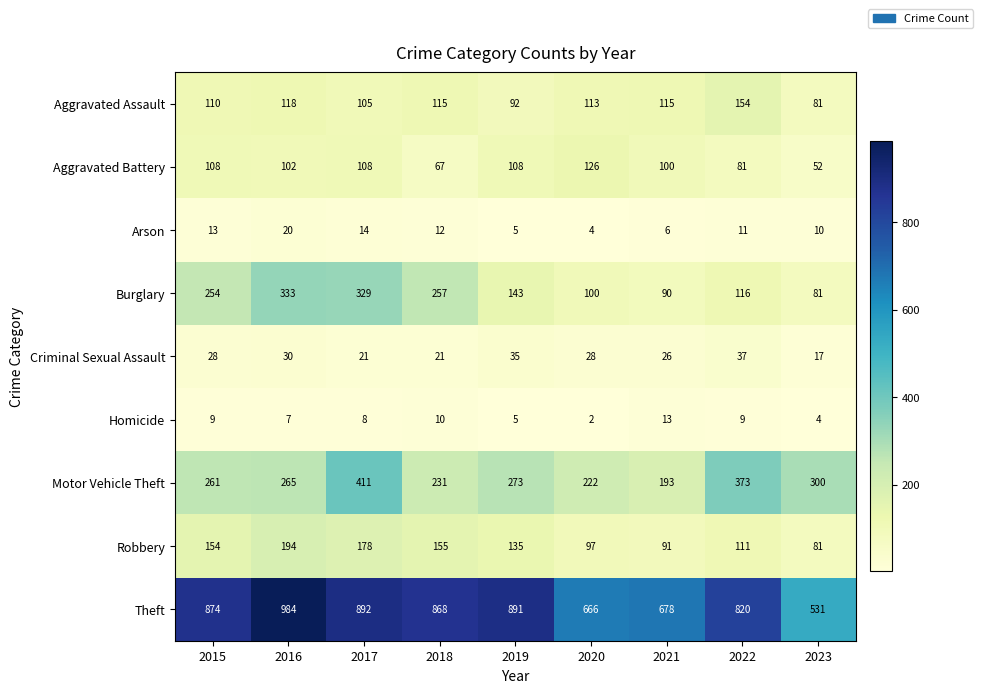

At which category is the sum across all series the highest?

2017